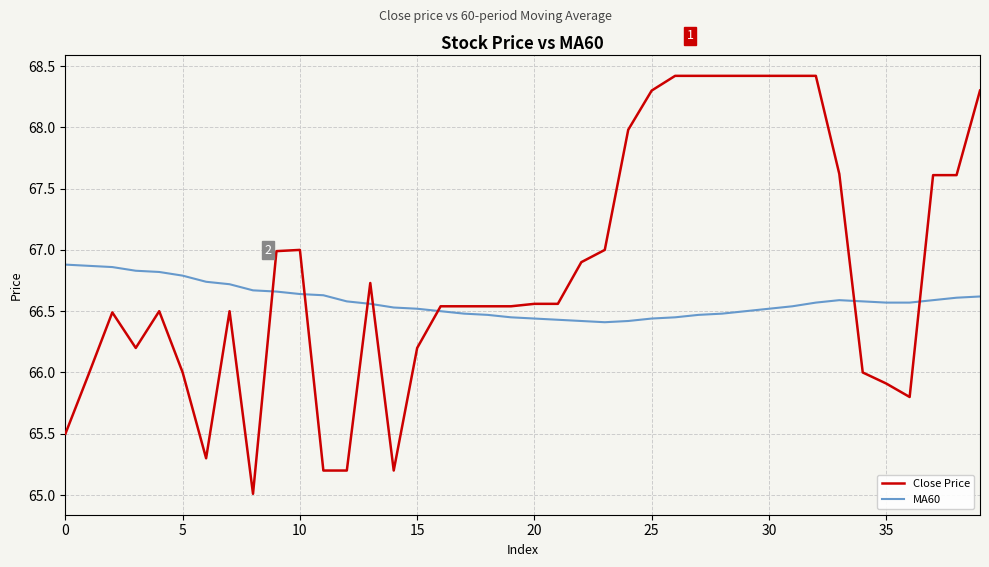

What is the smallest value displayed?

65.0